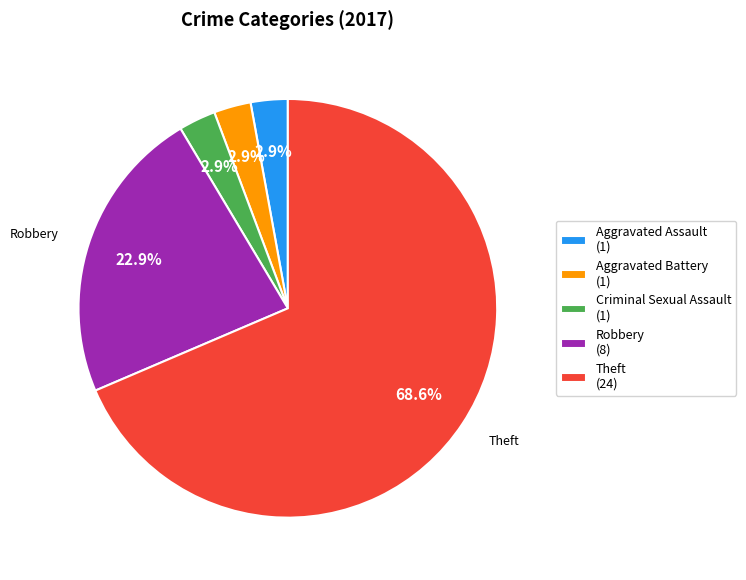

Does Theft account for over 50% of the chart?

Yes